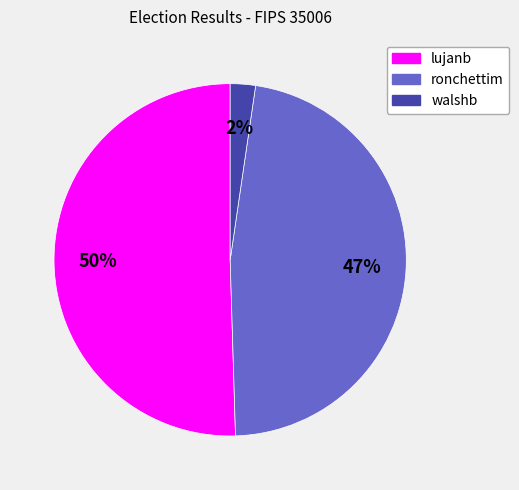

True or false: ronchettim accounts for 40% of the total.

False